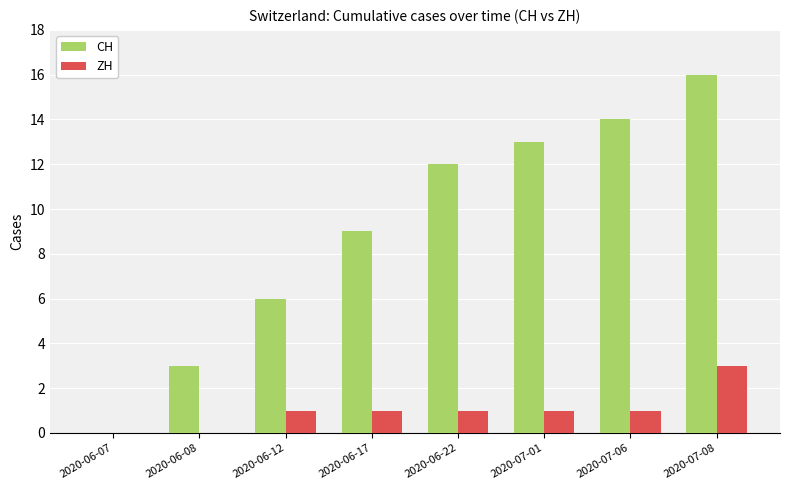

Which series has the largest total across all categories?

CH